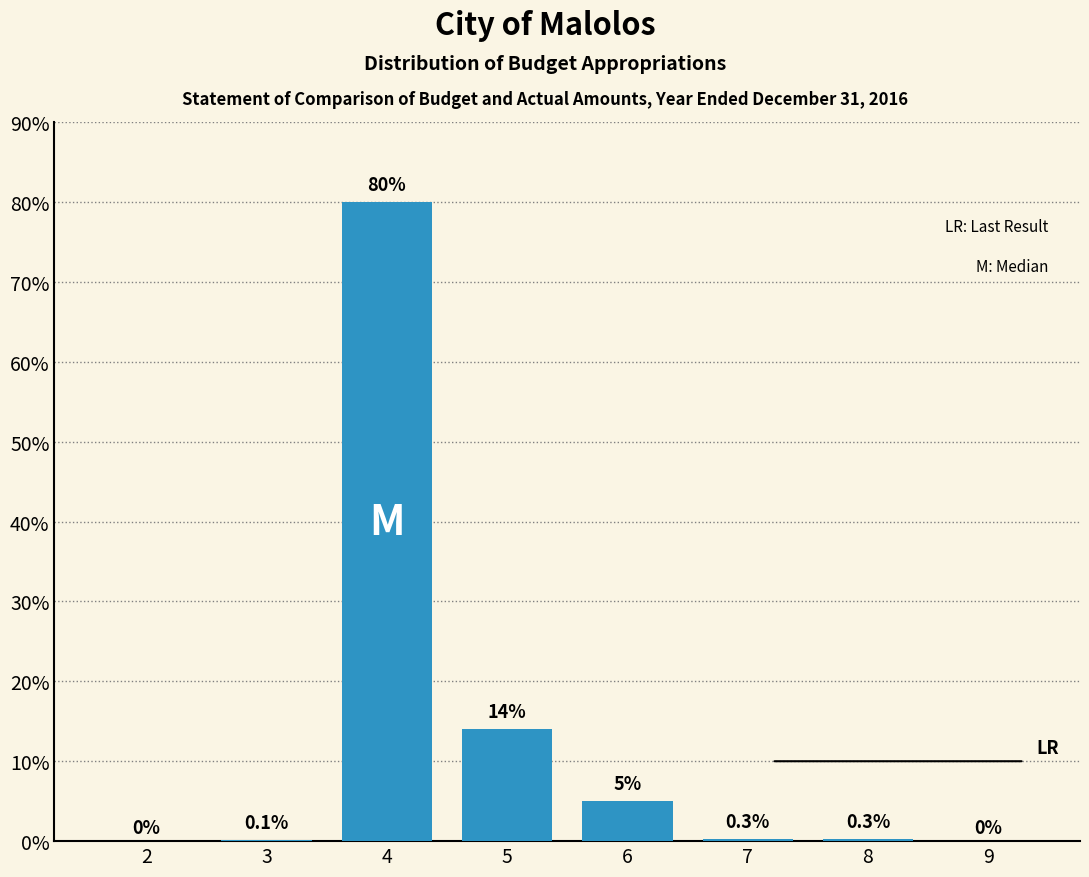

Reading right to left, list all the values displayed in this chart.

9=0.0	8=0.3	7=0.3	6=5.0	5=14.0	4=80.0	3=0.1	2=0.0